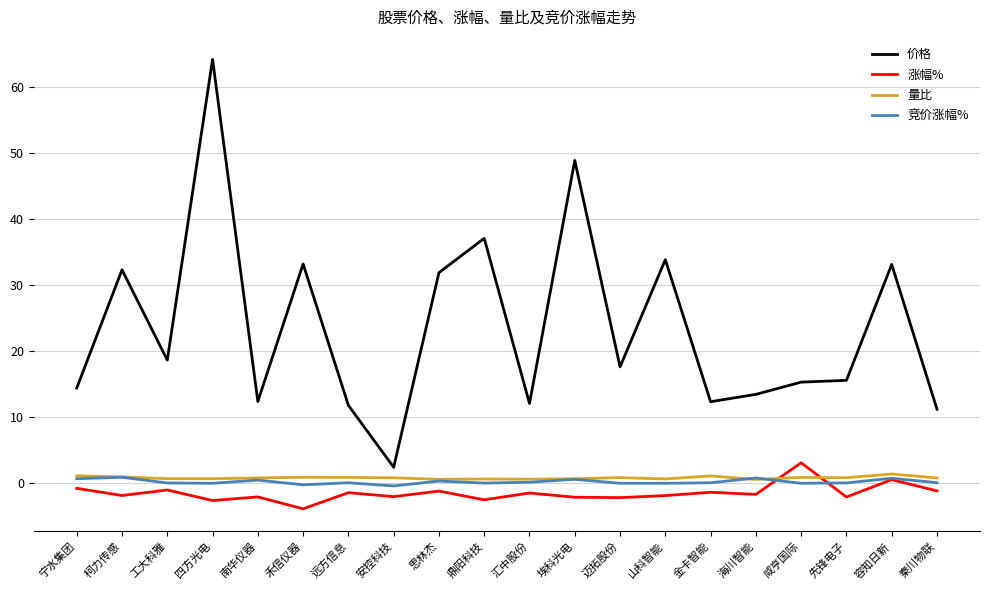

What is the greatest value displayed?

64.1